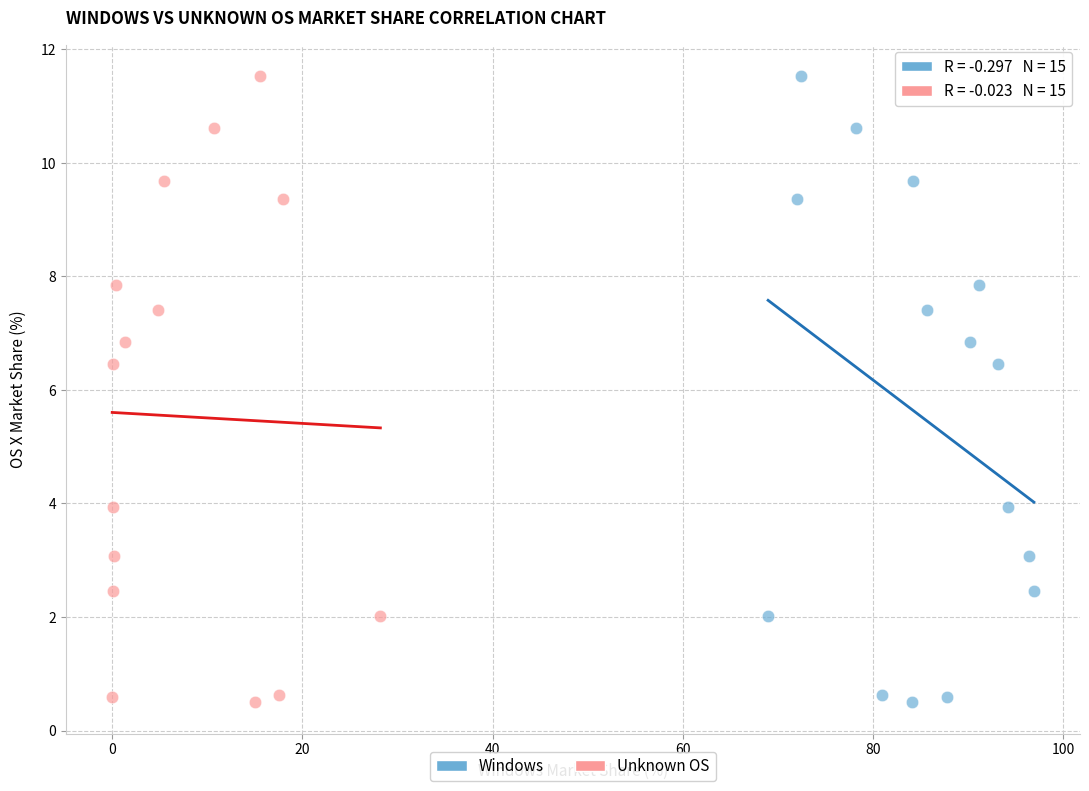

What are all the series names shown in the legend?

Windows, Unknown OS